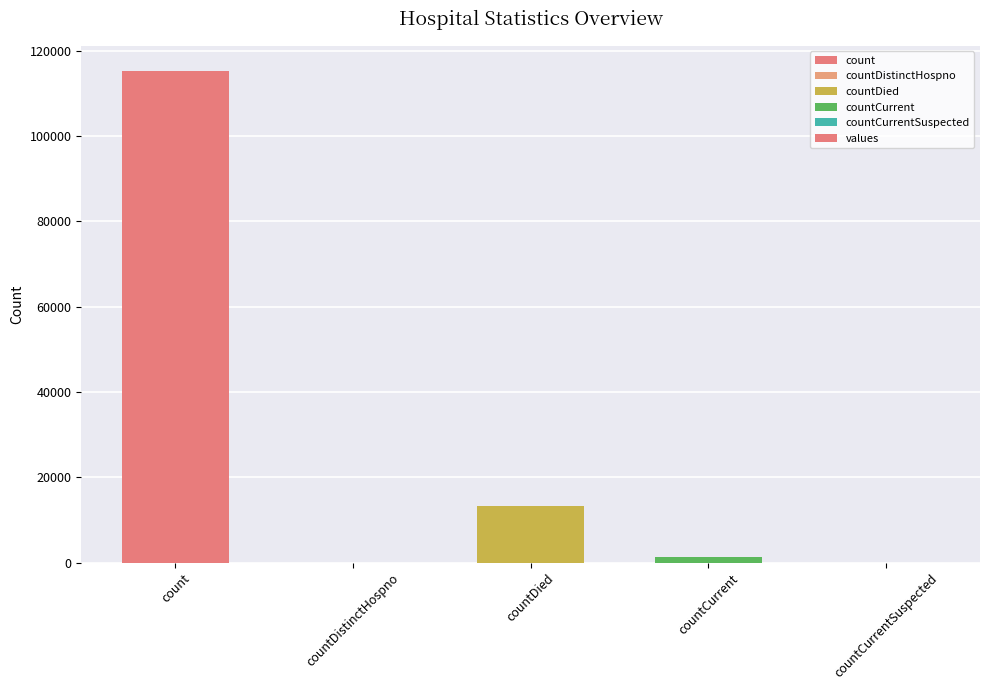

Which has a higher value, countCurrent or count?

count